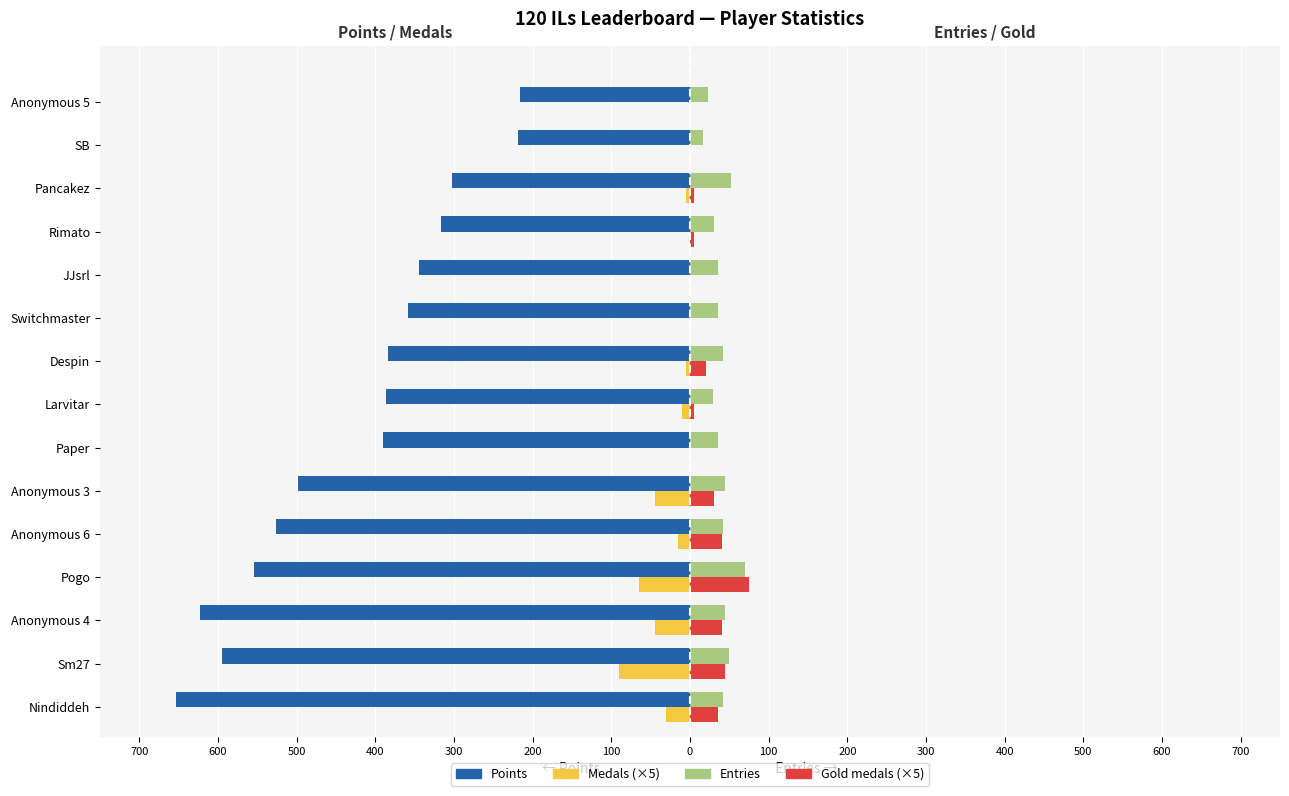

The Medals (×5) series shows 0 at Paper. True or false?

True